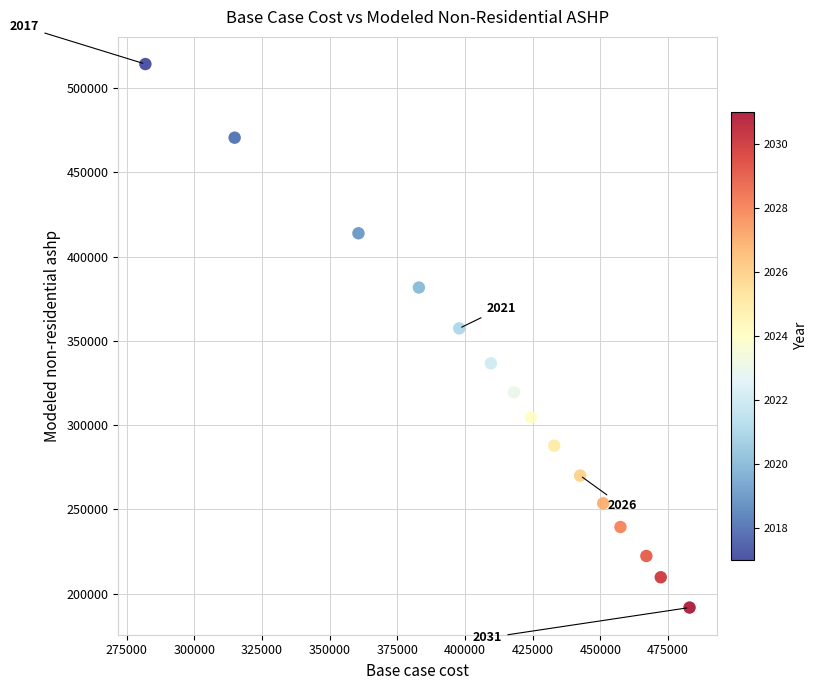

What Y value in the scatter plot is closest to 353043?

357442.8